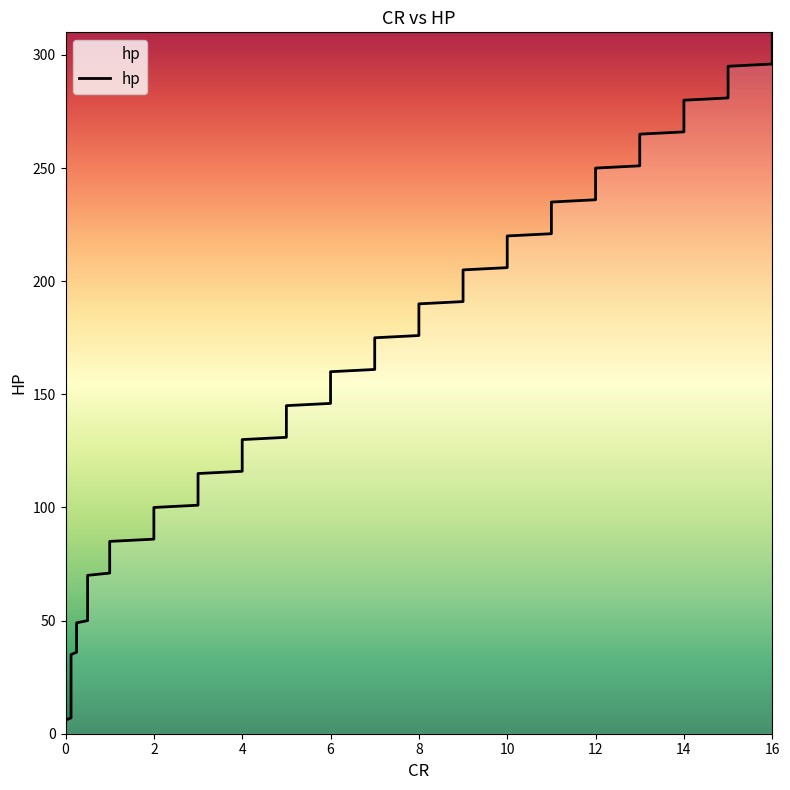

Does the chart have visible grid lines?

No